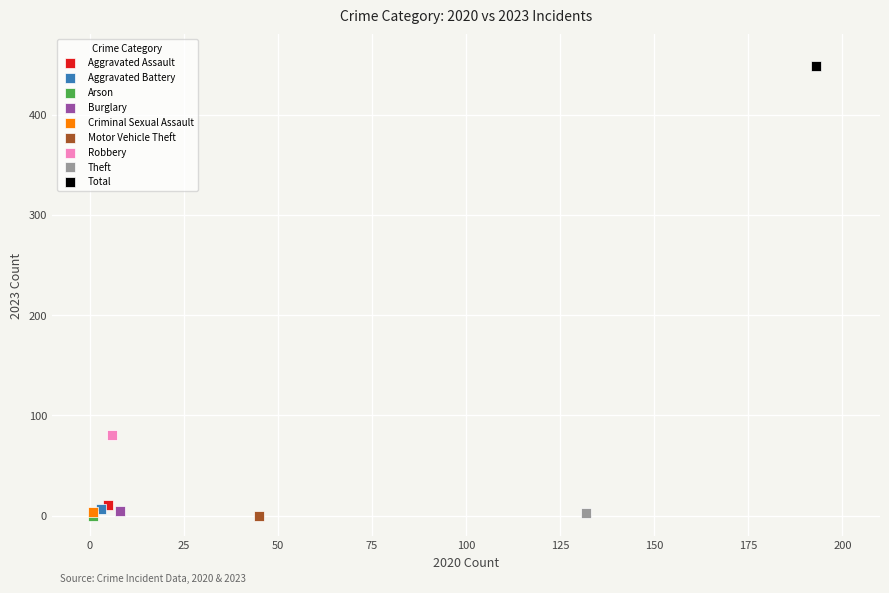

Which series contains the highest Y value?

Total